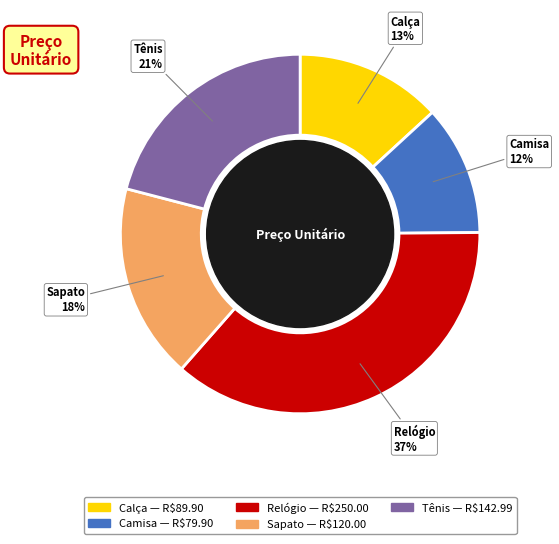

To the nearest percent, what portion does Relógio represent?

37%